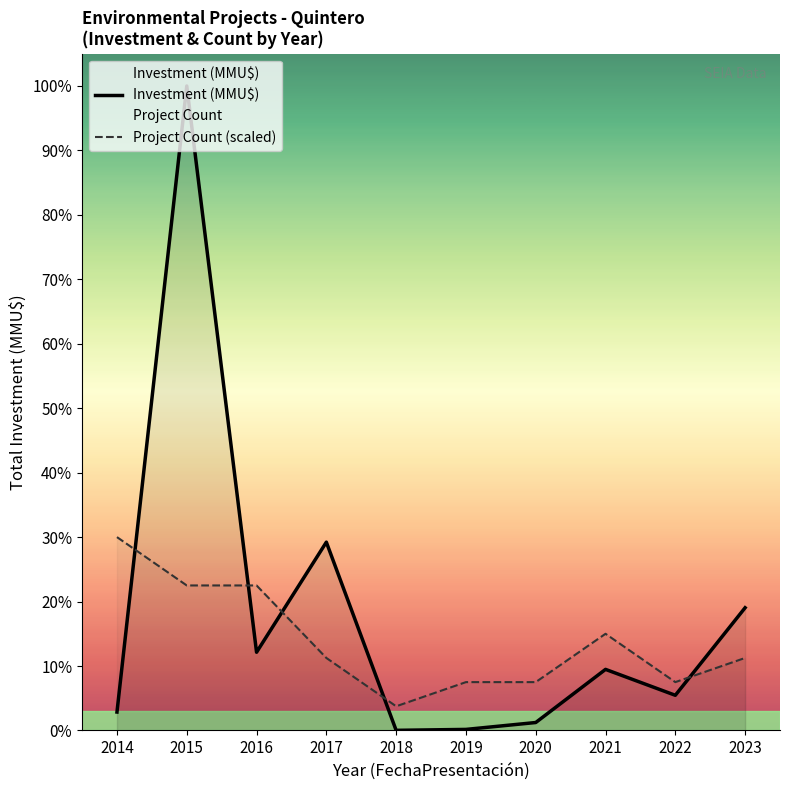

Between 2017 and 2018, which series saw the biggest shift?

Investment (MMU$)